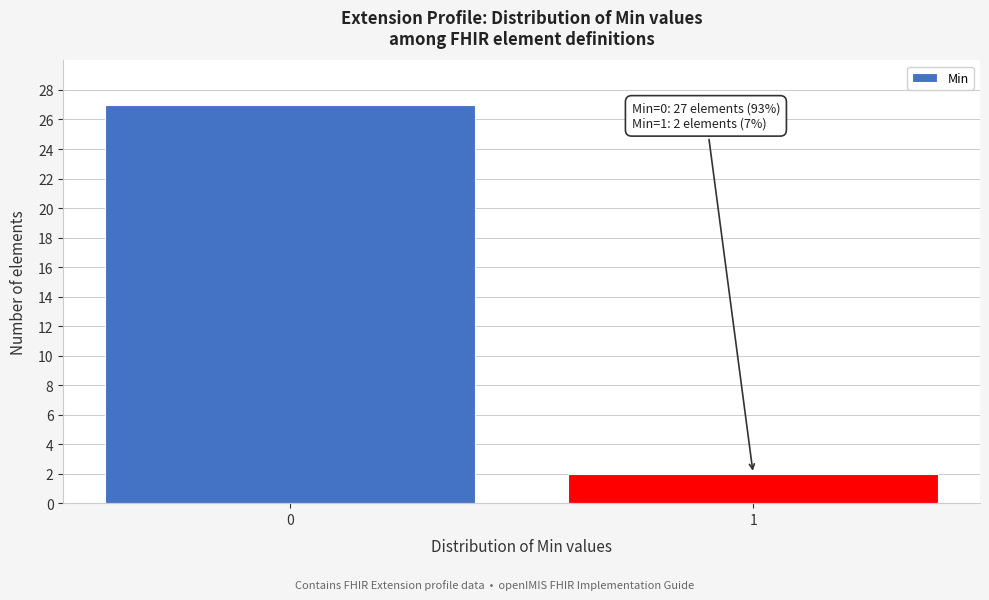

Reading right to left, what are all the values shown in this chart?

1=2	0=27